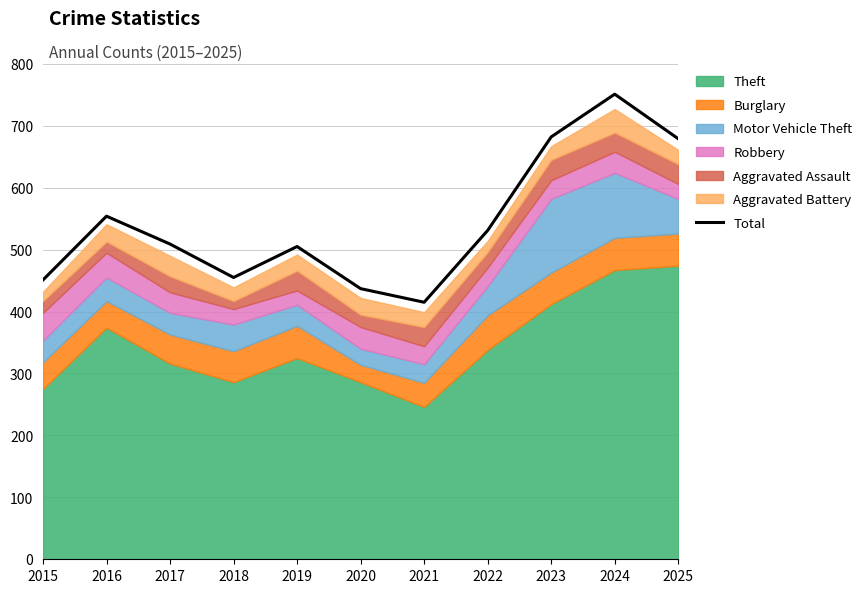

Reading left to right, extract all data points from this chart.

2015=451	2016=554	2017=509	2018=455	2019=505	2020=437	2021=415	2022=531	2023=682	2024=751	2025=679